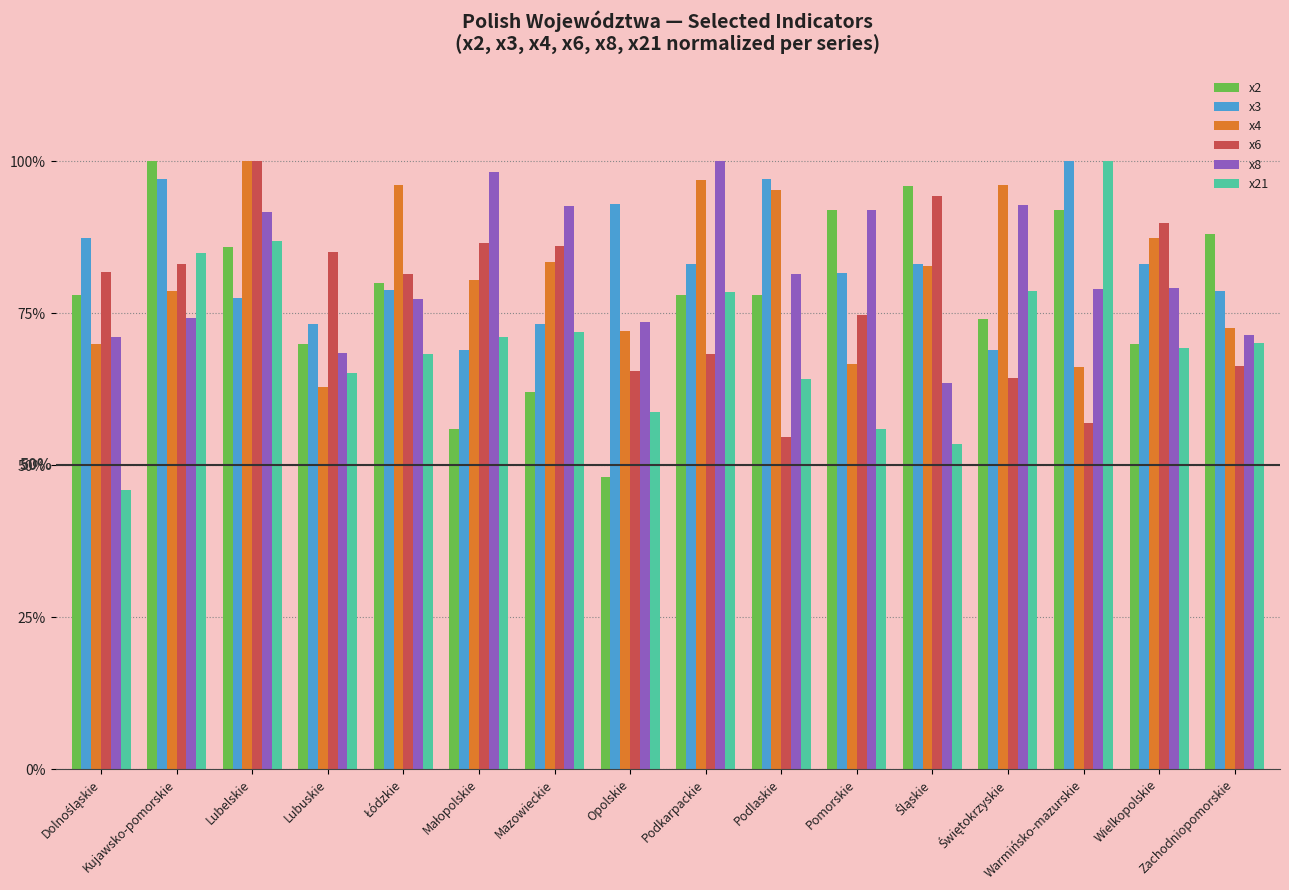

What is the difference between the maximum and second lowest values in the x21 series?

46.6